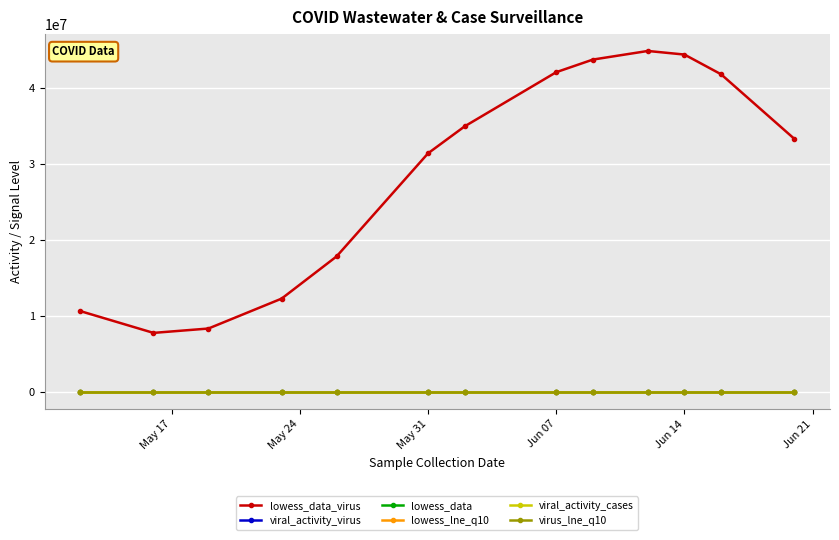

True or false: virus_lne_q10 and viral_activity_cases cross at least once.

False